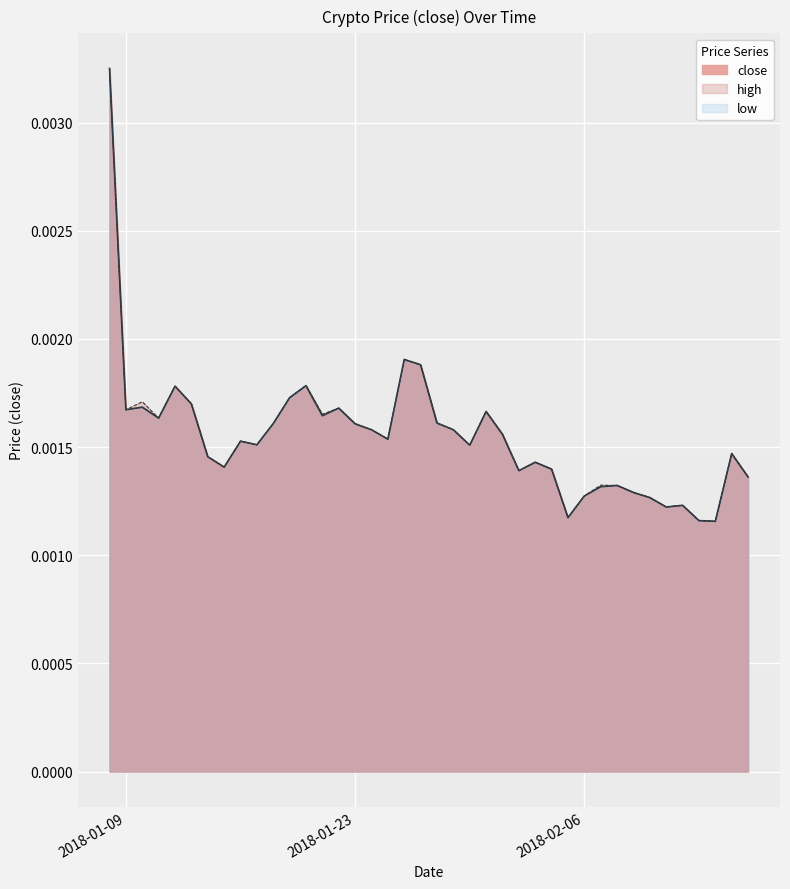

Count the number of categories in the chart.

40